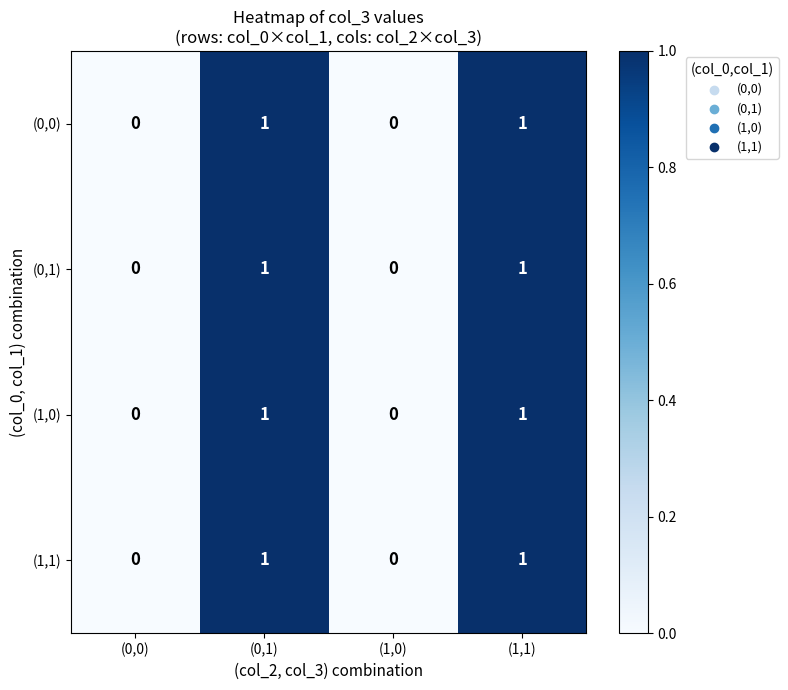

Count the number of categories in the chart.

4